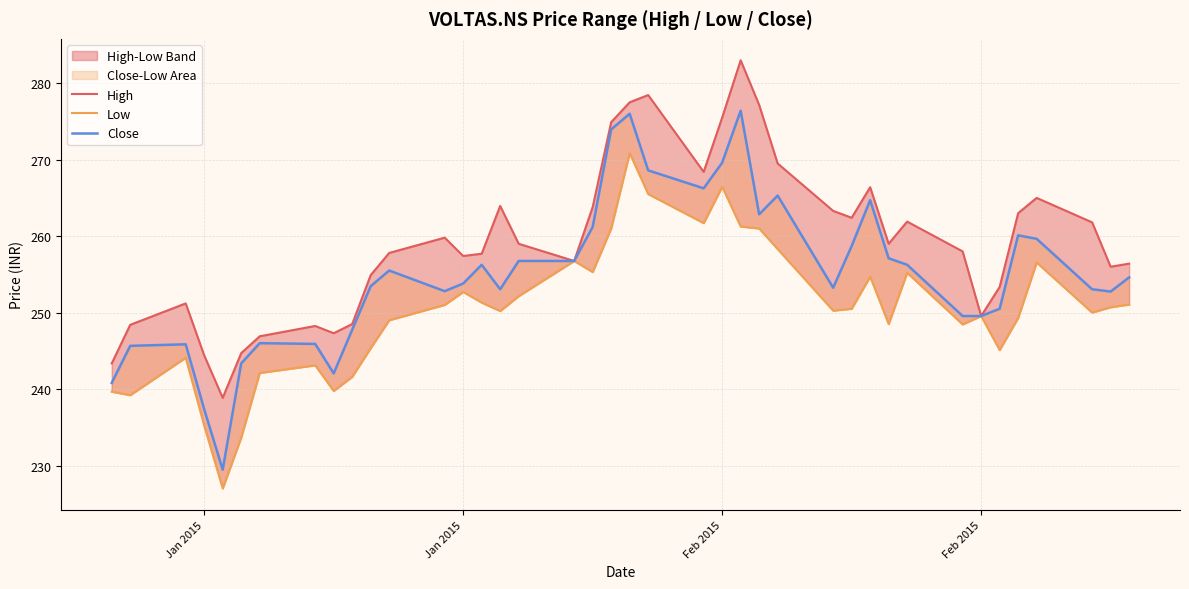

True or false: Low and Close cross at least once.

False